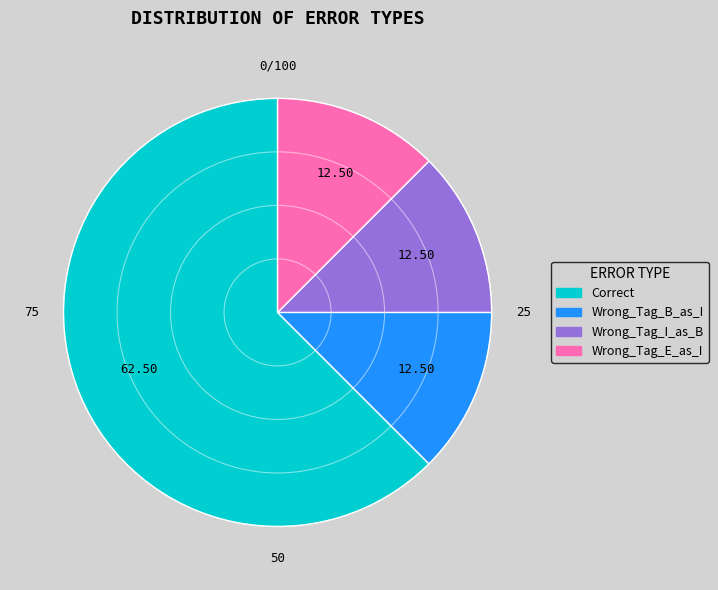

True or false: Correct accounts for 72% of the total.

False